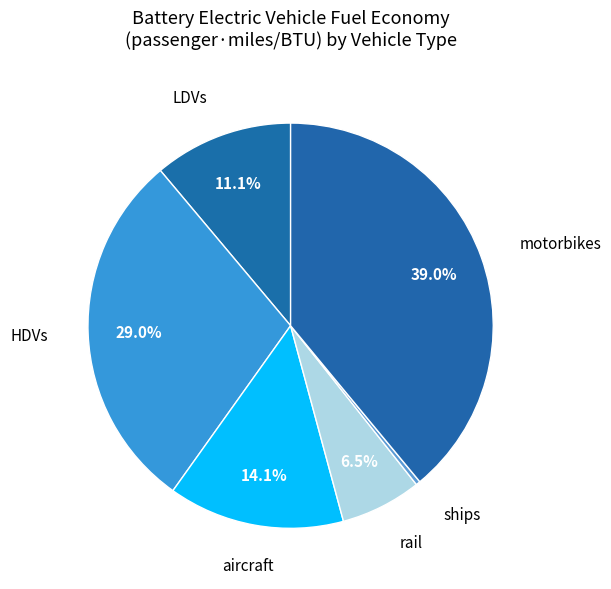

Which category has the smallest portion of the pie?

ships